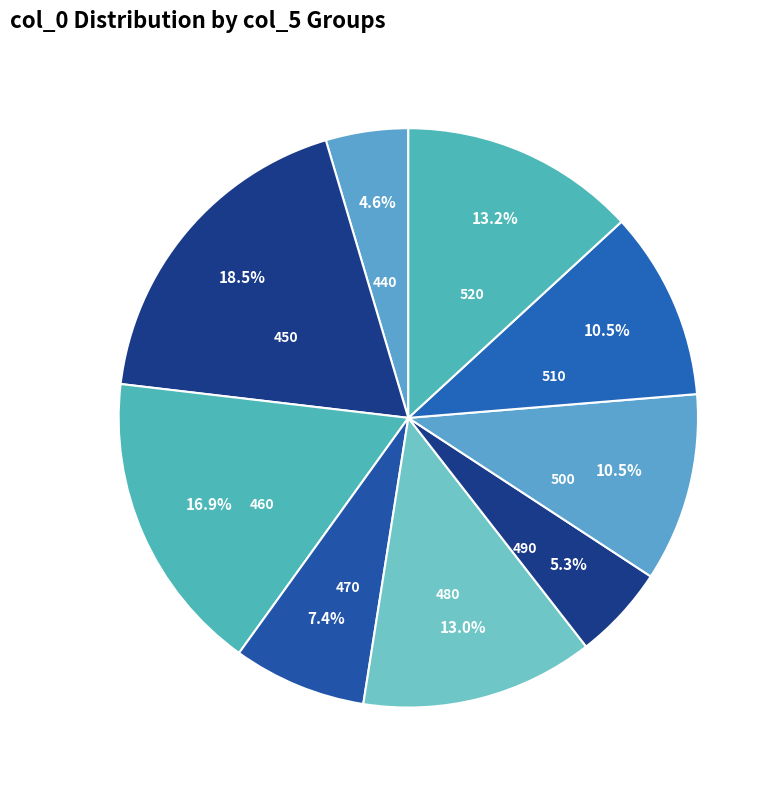

What is the largest slice in the pie chart?

450